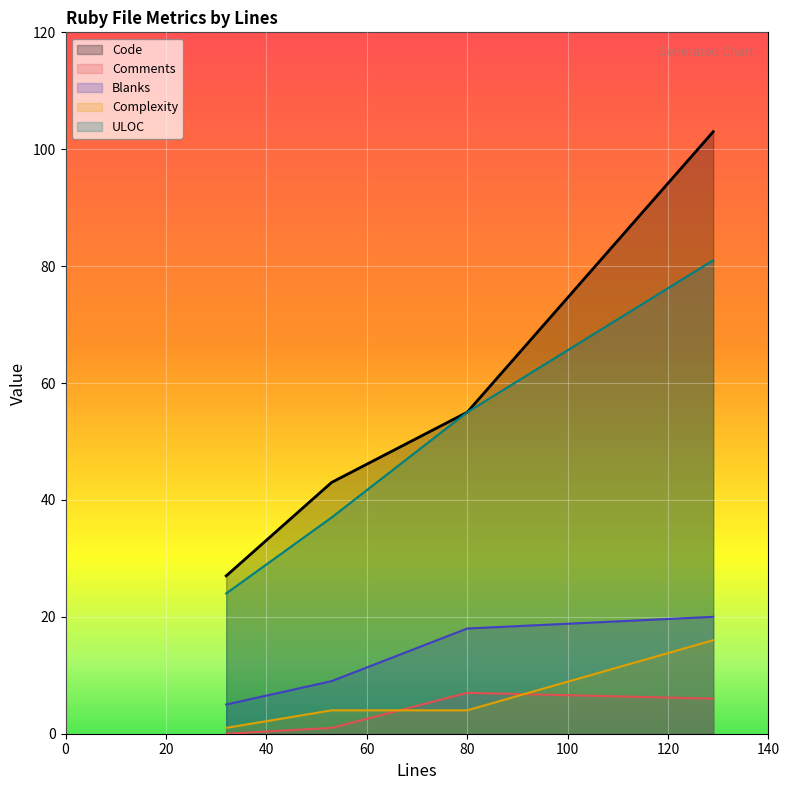

What is the total value across all series at 80?

139